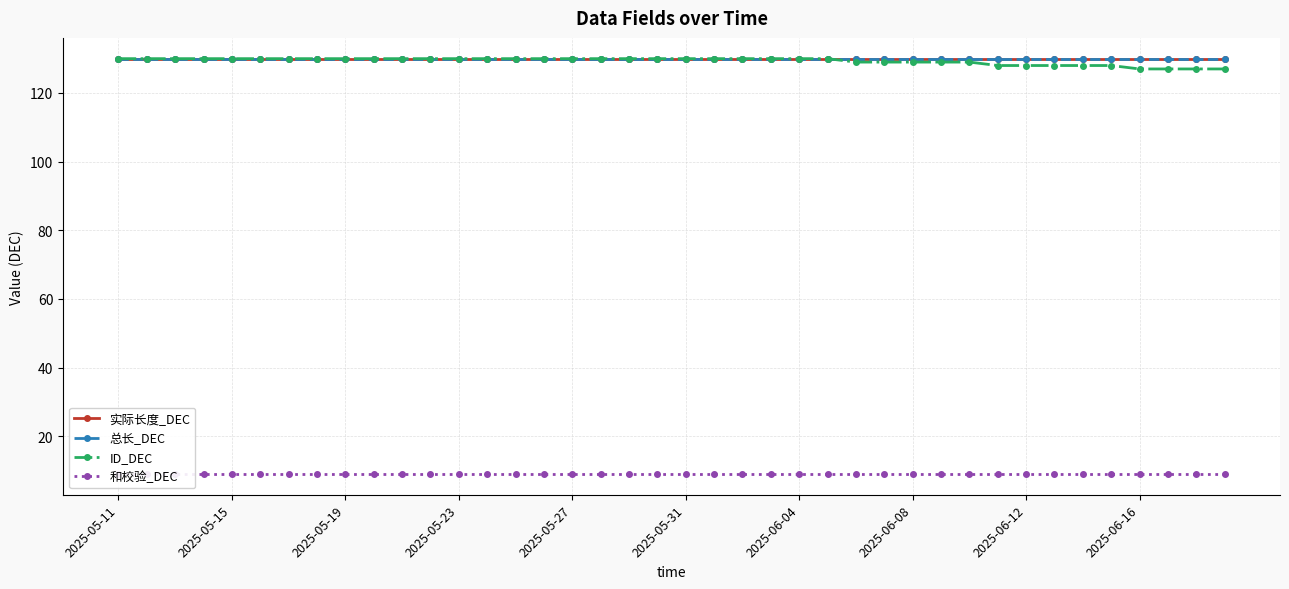

True or false: 总长_DEC and ID_DEC cross at least once.

False